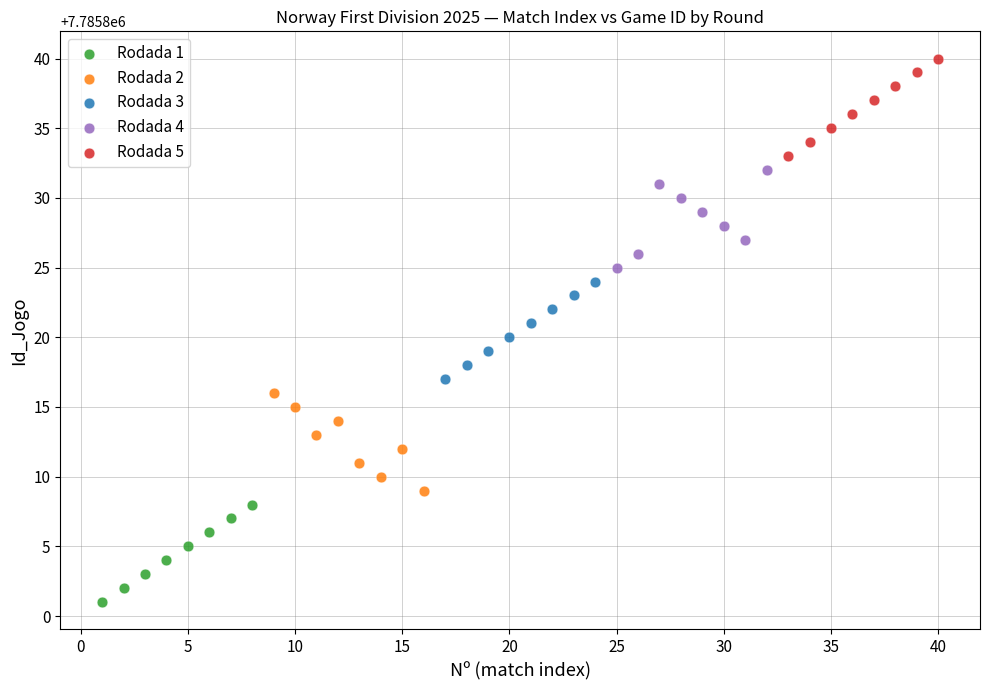

Which series contains the lowest Y value?

Rodada 1